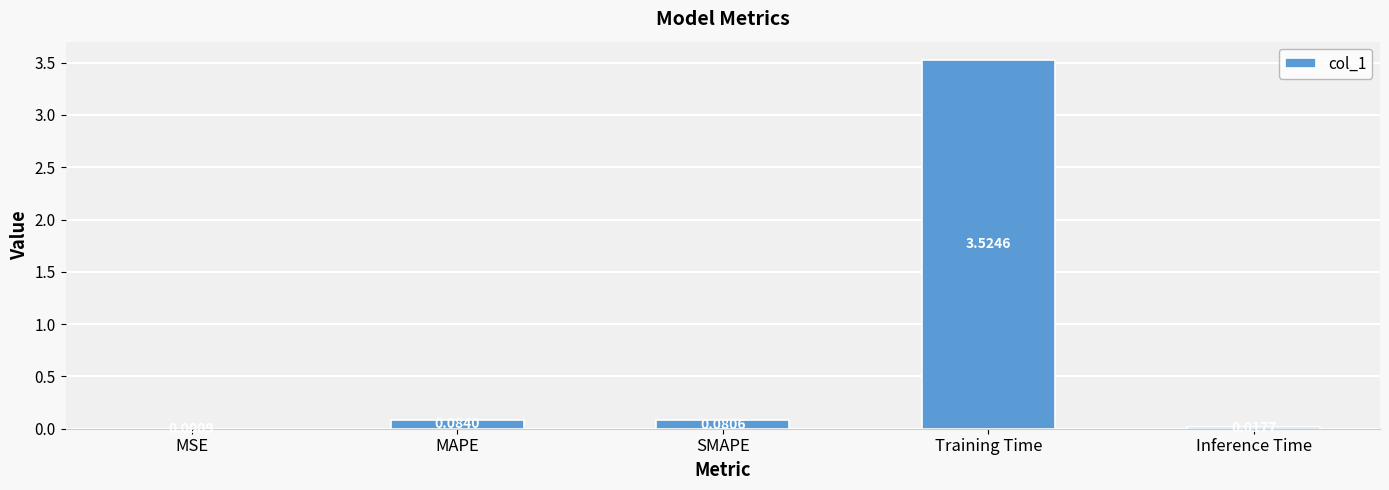

At which category does the chart reach its peak across all series?

Training Time